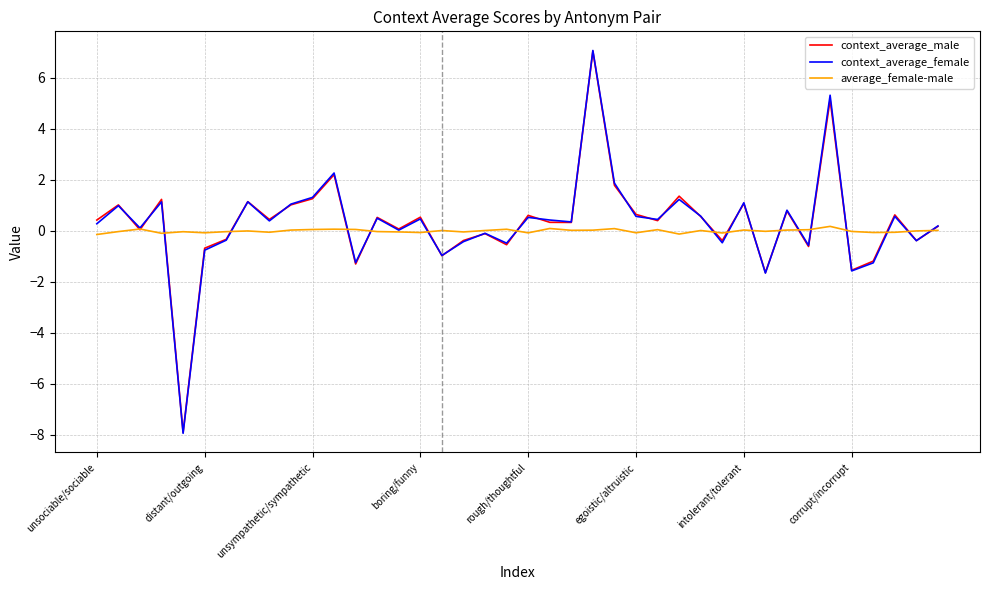

What is the maximum value for context_average_male?

7.0